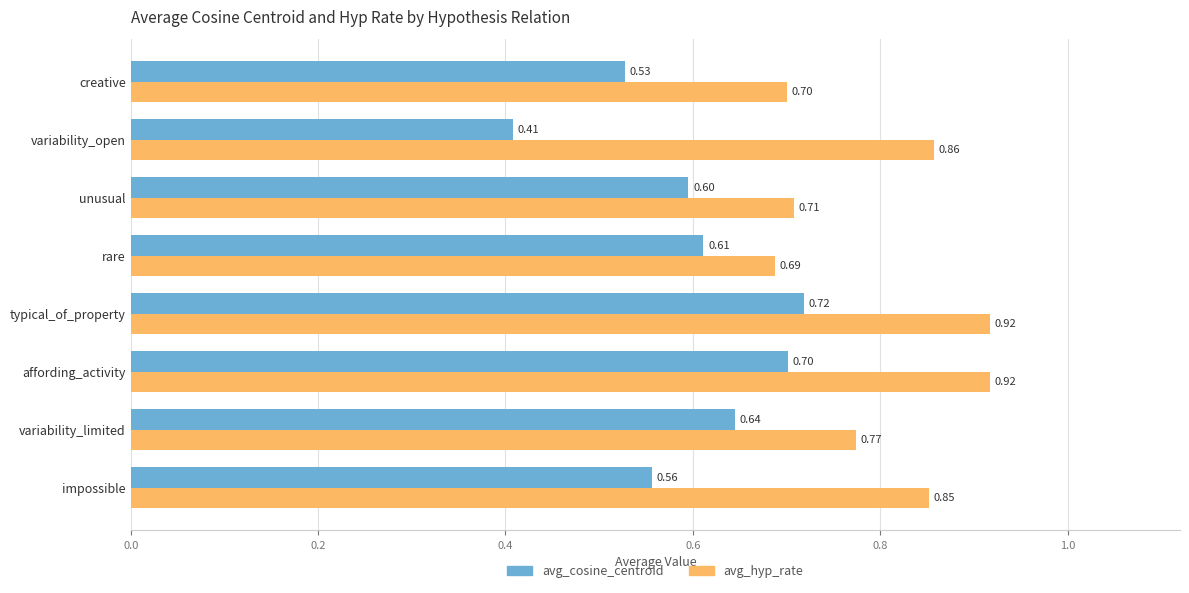

List the series in order of their peak value, highest first.

avg_hyp_rate, avg_cosine_centroid